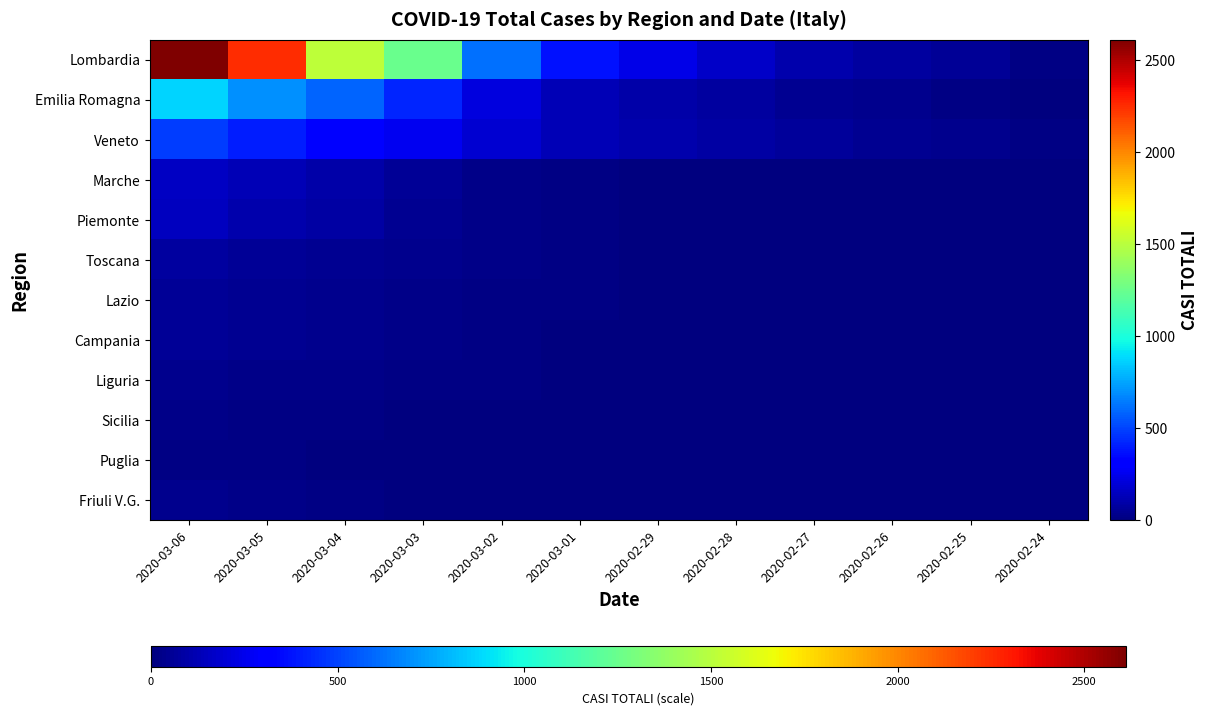

Reading left to right, extract all data points from this chart.

Lombardia: 2020-03-06=2612	2020-03-05=2251	2020-03-04=1520	2020-03-03=1254	2020-03-02=615	2020-03-01=372	2020-02-29=240	2020-02-28=166	2020-02-27=110	2020-02-26=77	2020-02-25=54	2020-02-24=20
Emilia Romagna: 2020-03-06=870	2020-03-05=698	2020-03-04=589	2020-03-03=419	2020-03-02=217	2020-03-01=129	2020-02-29=97	2020-02-28=76	2020-02-27=50	2020-02-26=36	2020-02-25=18	2020-02-24=9
Veneto: 2020-03-06=488	2020-03-05=407	2020-03-04=333	2020-03-03=263	2020-03-02=191	2020-03-01=130	2020-02-29=111	2020-02-28=86	2020-02-27=71	2020-02-26=43	2020-02-25=32	2020-02-24=11
Marche: 2020-03-06=159	2020-03-05=124	2020-03-04=101	2020-03-03=61	2020-03-02=28	2020-03-01=15	2020-02-29=9	2020-02-28=5	2020-02-27=3	2020-02-26=2	2020-02-25=1	2020-02-24=0
Piemonte: 2020-03-06=143	2020-03-05=108	2020-03-04=85	2020-03-03=50	2020-03-02=26	2020-03-01=15	2020-02-29=10	2020-02-28=7	2020-02-27=4	2020-02-26=3	2020-02-25=1	2020-02-24=0
Toscana: 2020-03-06=79	2020-03-05=61	2020-03-04=48	2020-03-03=37	2020-03-02=25	2020-03-01=14	2020-02-29=8	2020-02-28=5	2020-02-27=3	2020-02-26=2	2020-02-25=1	2020-02-24=0
Lazio: 2020-03-06=54	2020-03-05=44	2020-03-04=38	2020-03-03=29	2020-03-02=20	2020-03-01=13	2020-02-29=9	2020-02-28=6	2020-02-27=3	2020-02-26=2	2020-02-25=1	2020-02-24=0
Campania: 2020-03-06=57	2020-03-05=45	2020-03-04=35	2020-03-03=26	2020-03-02=15	2020-03-01=9	2020-02-29=5	2020-02-28=4	2020-02-27=2	2020-02-26=1	2020-02-25=0	2020-02-24=0
Liguria: 2020-03-06=32	2020-03-05=28	2020-03-04=22	2020-03-03=18	2020-03-02=11	2020-03-01=6	2020-02-29=4	2020-02-28=3	2020-02-27=2	2020-02-26=1	2020-02-25=0	2020-02-24=0
Sicilia: 2020-03-06=24	2020-03-05=18	2020-03-04=13	2020-03-03=9	2020-03-02=5	2020-03-01=3	2020-02-29=2	2020-02-28=1	2020-02-27=1	2020-02-26=0	2020-02-25=0	2020-02-24=0
Puglia: 2020-03-06=17	2020-03-05=14	2020-03-04=10	2020-03-03=7	2020-03-02=4	2020-03-01=2	2020-02-29=1	2020-02-28=1	2020-02-27=0	2020-02-26=0	2020-02-25=0	2020-02-24=0
Friuli V.G.: 2020-03-06=31	2020-03-05=21	2020-03-04=16	2020-03-03=10	2020-03-02=5	2020-03-01=3	2020-02-29=2	2020-02-28=1	2020-02-27=0	2020-02-26=0	2020-02-25=0	2020-02-24=0